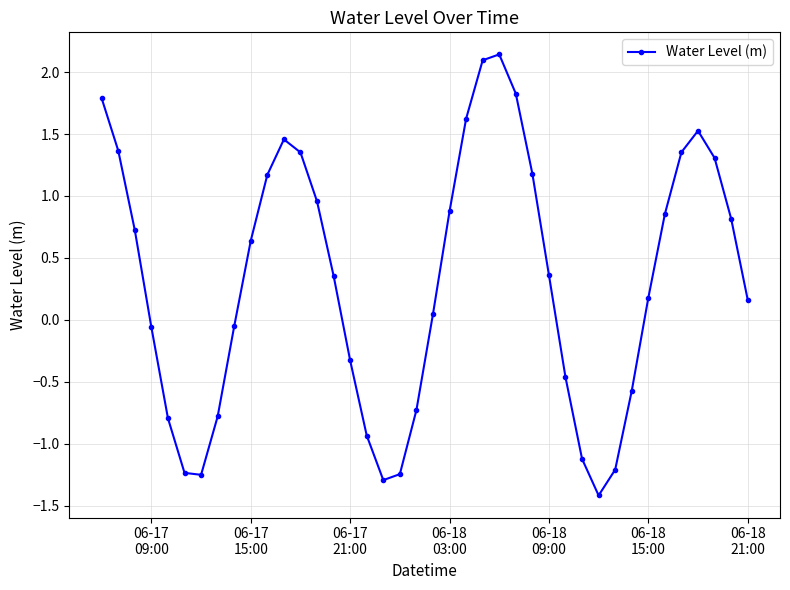

How many interior local peaks (higher than both neighbors) does the data have?

3